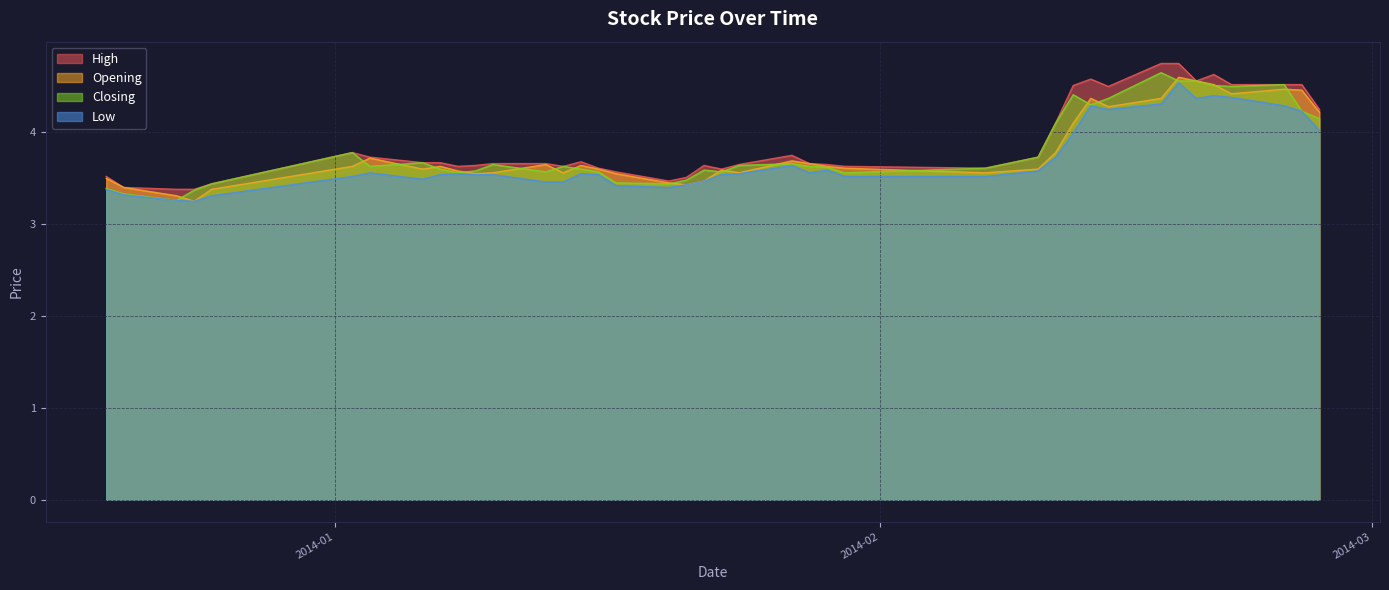

At 2014-01-06, list the series in order from largest to smallest.

High, Closing, Opening, Low